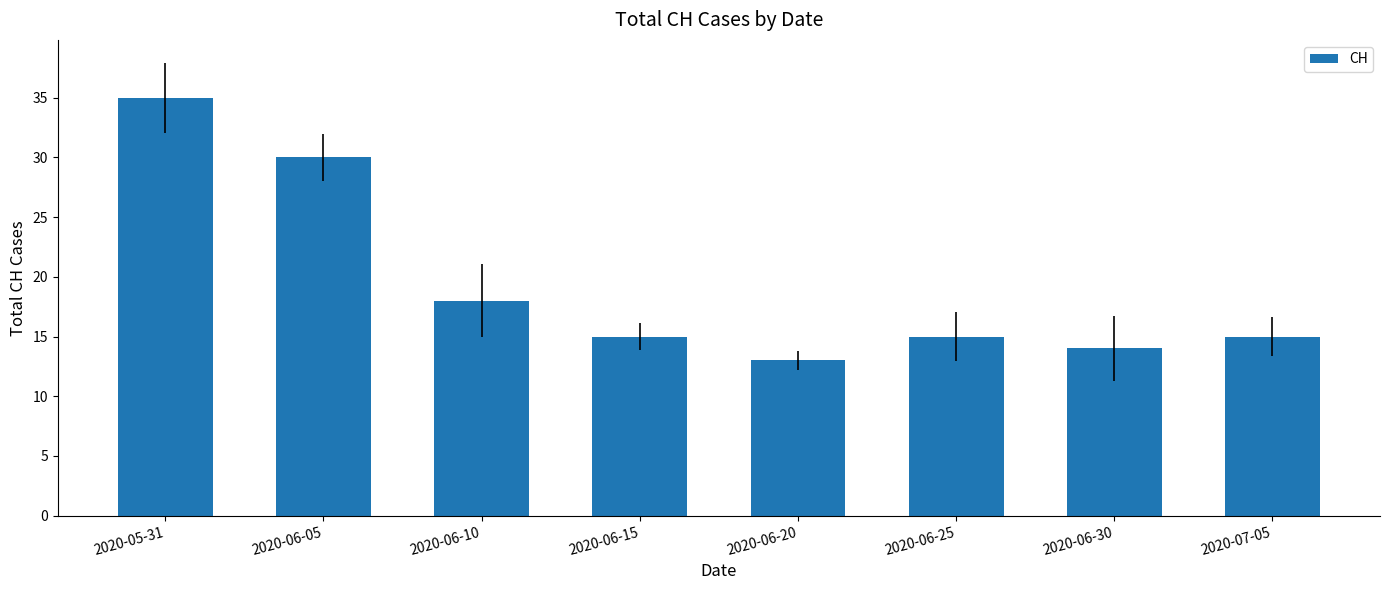

Which label corresponds to the smallest value in the chart?

2020-06-20